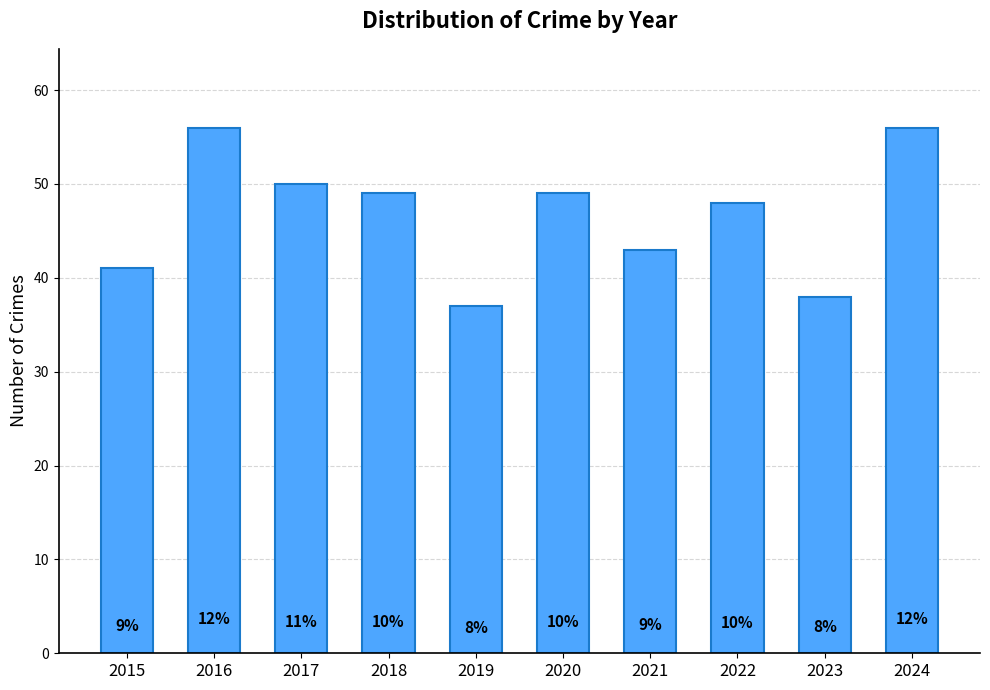

How many bars are there in total?

10